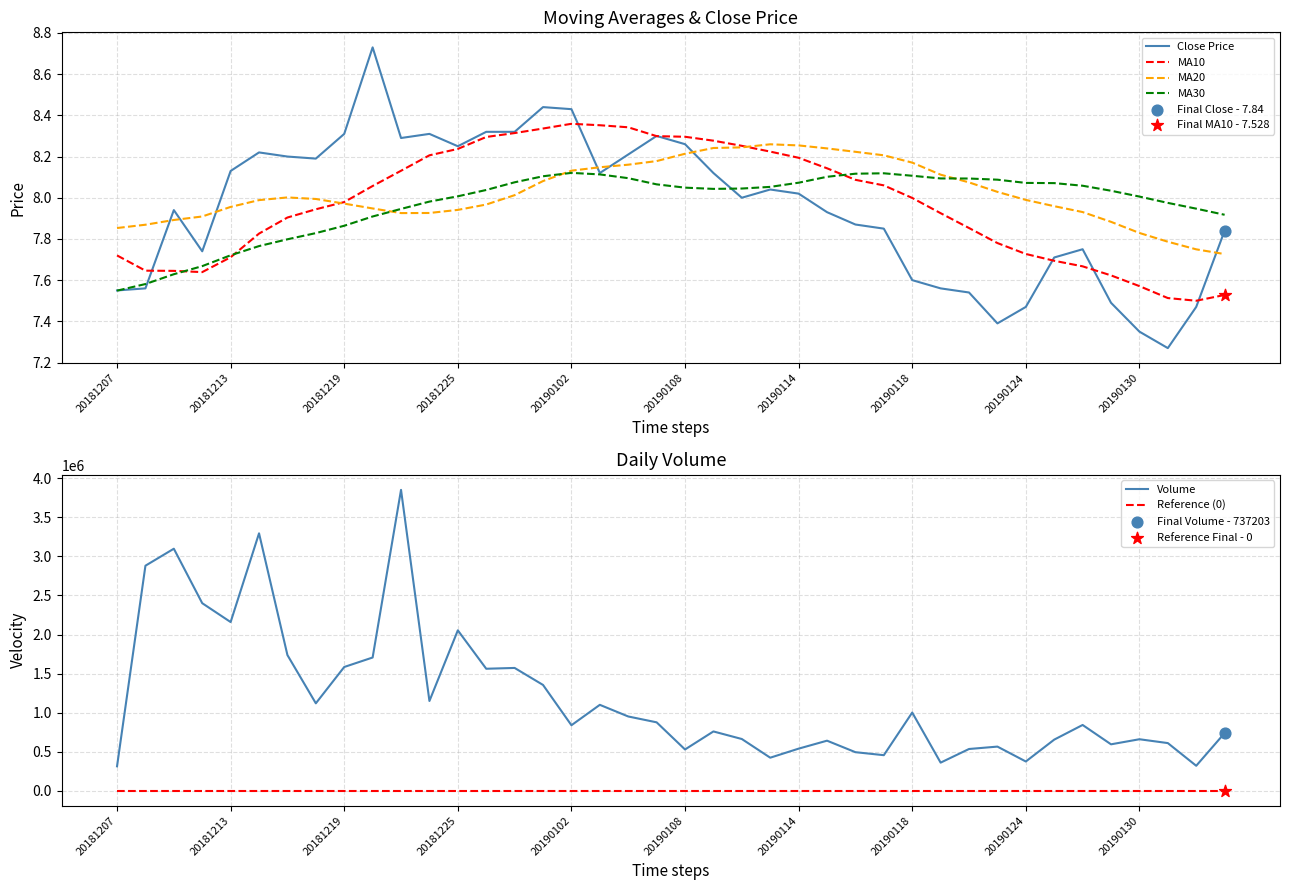

At how many categories does at least one series exceed 3235159?

2